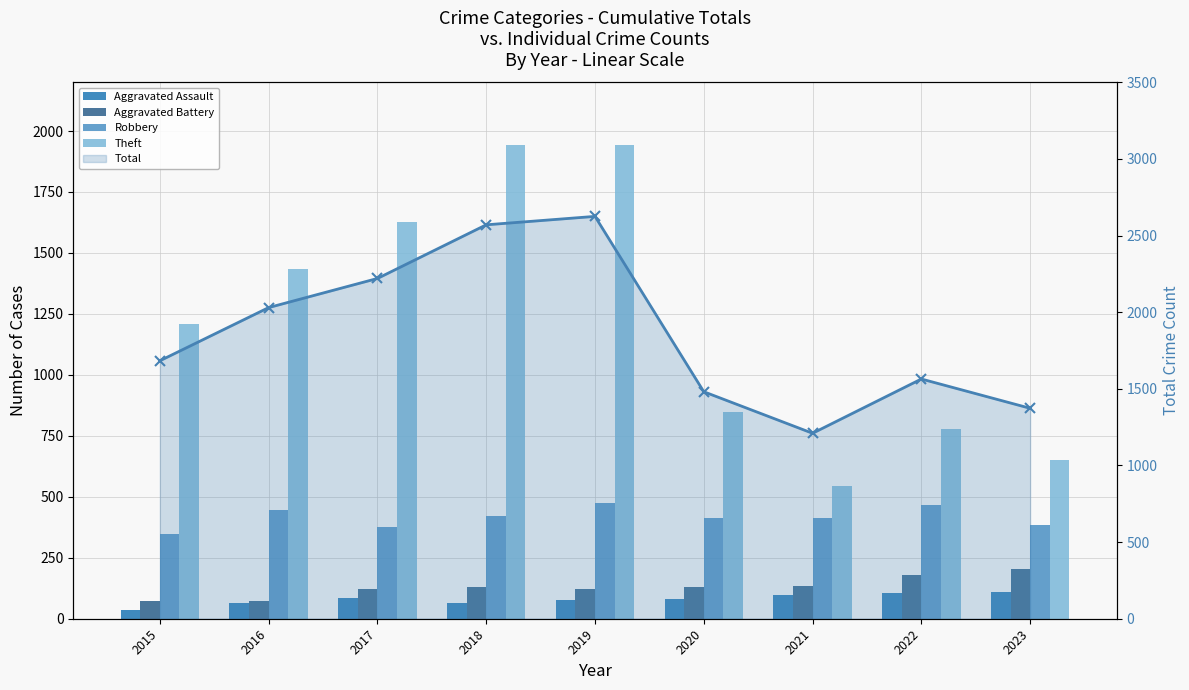

Rank the series by their maximum value, from lowest to highest.

Aggravated Assault, Aggravated Battery, Robbery, Theft, Total - Cumulative Count